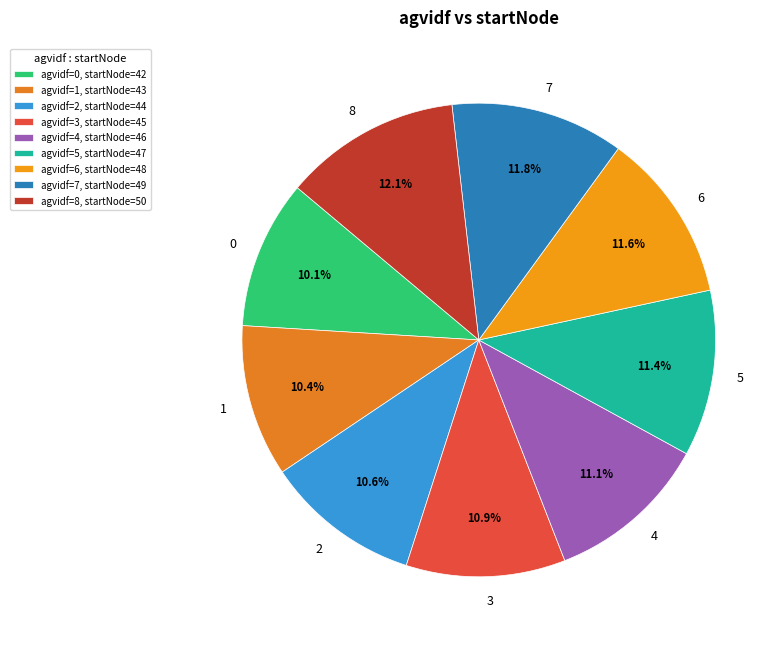

To the nearest percent, what is the difference between the largest and smallest slice percentages?

2%